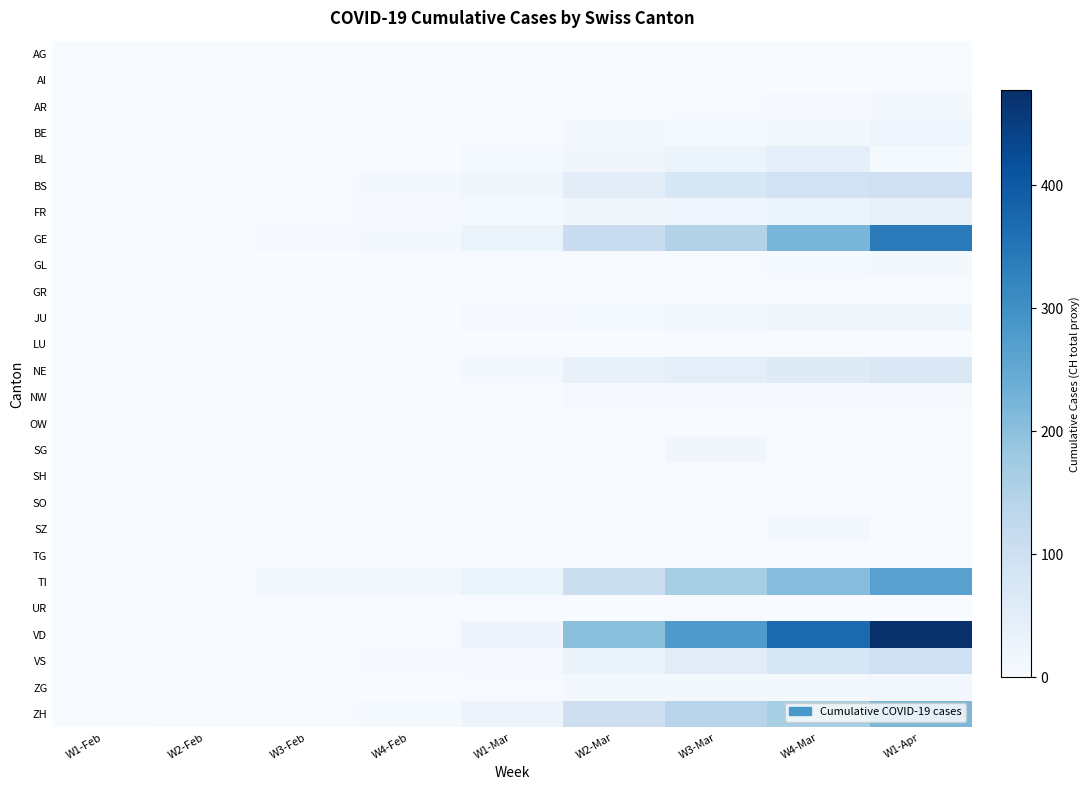

Which series has the largest total across all categories?

VD